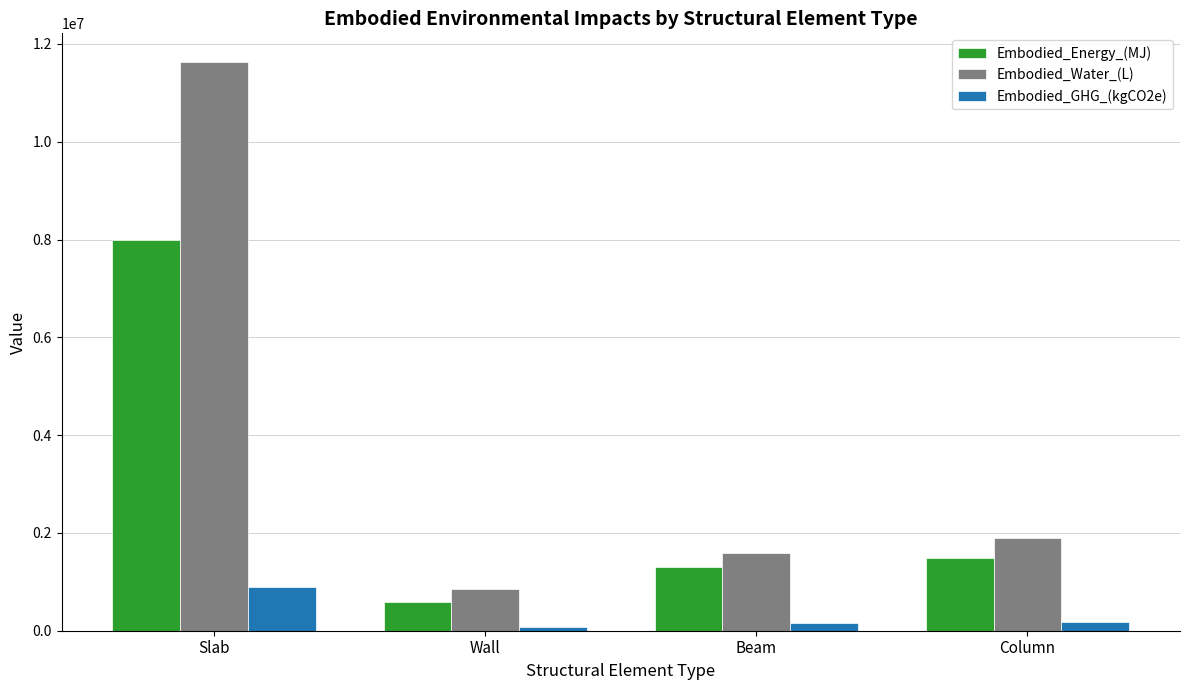

At which category does the chart reach its peak across all series?

Slab